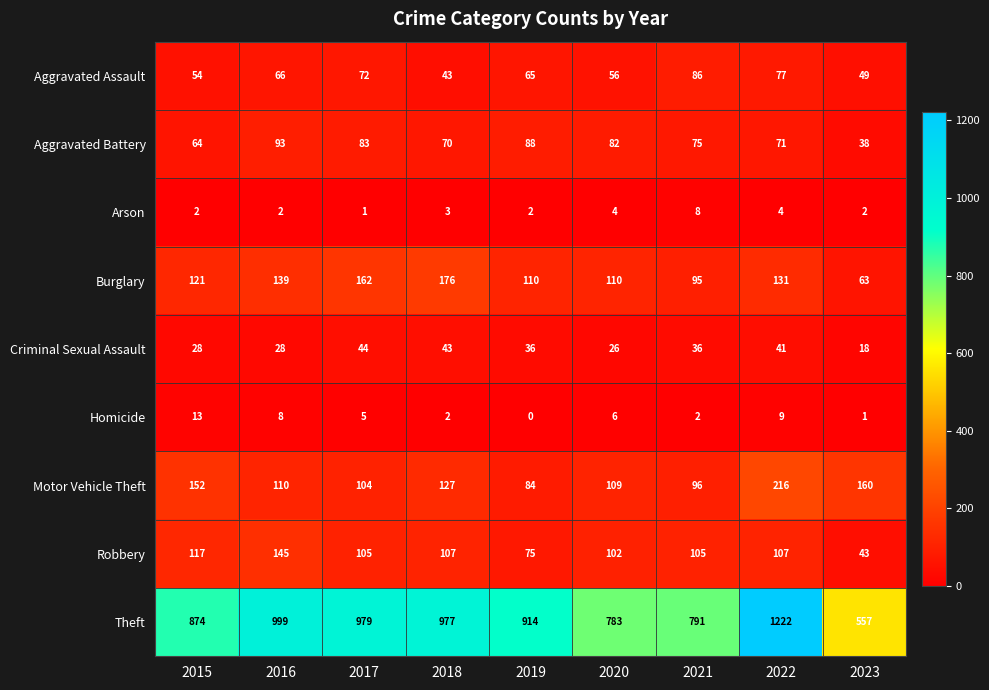

True or false: Criminal Sexual Assault has a value of 18 at 2023.

True